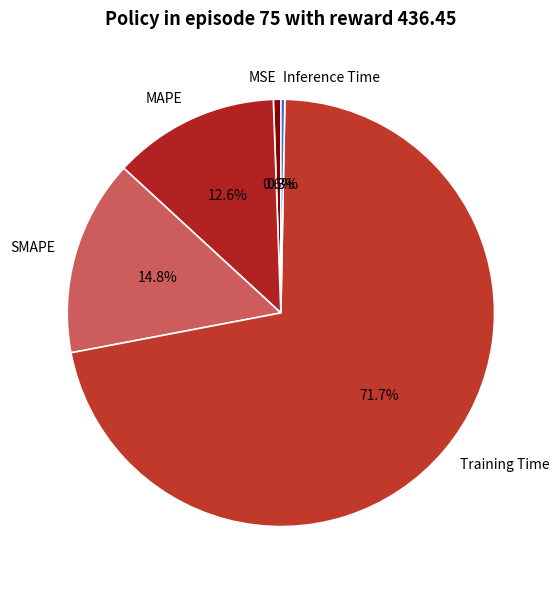

Is there a majority slice in this chart?

Yes